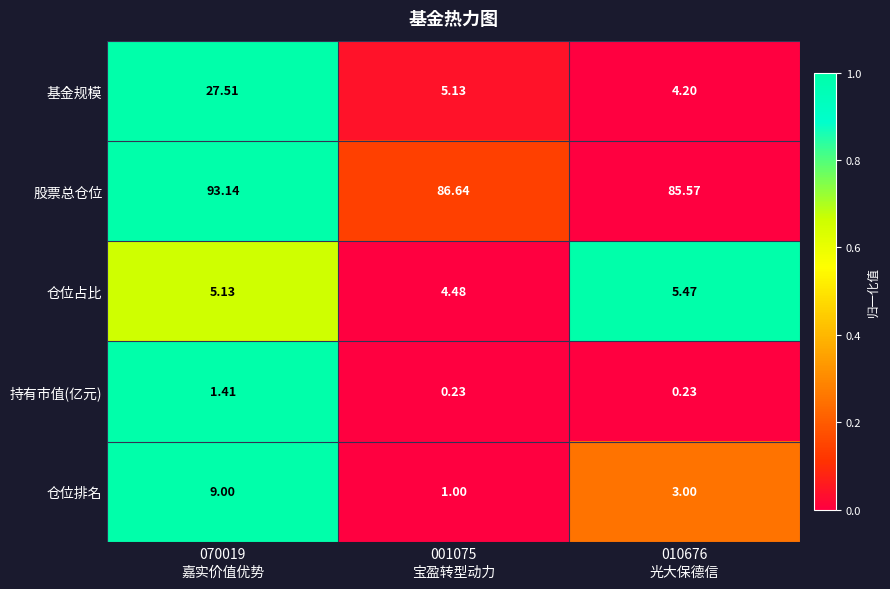

How many data points in 基金规模 are above 5?

2